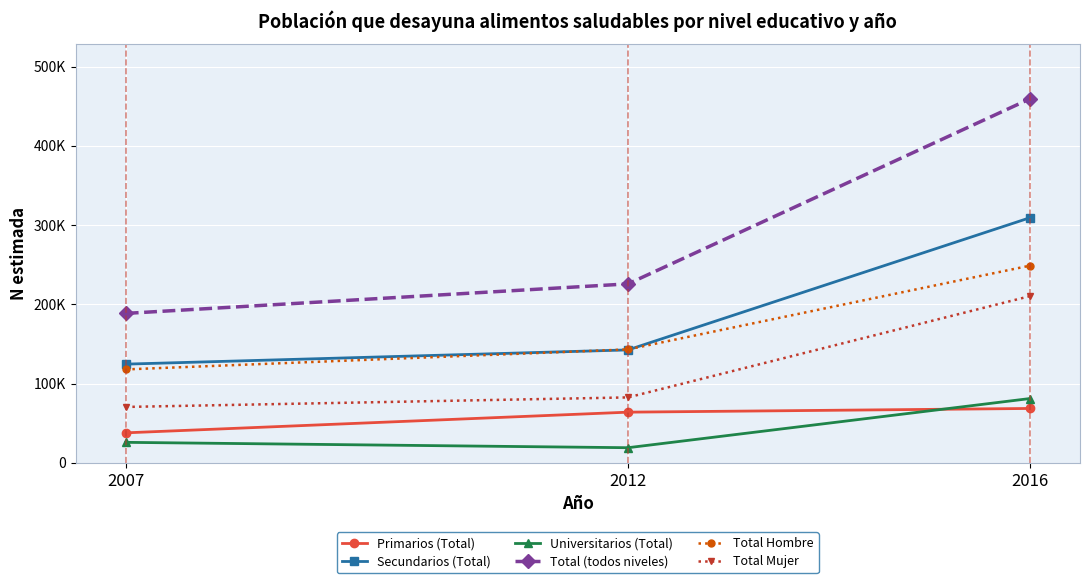

What is the spread (max minus min) of values at 2012?

206676